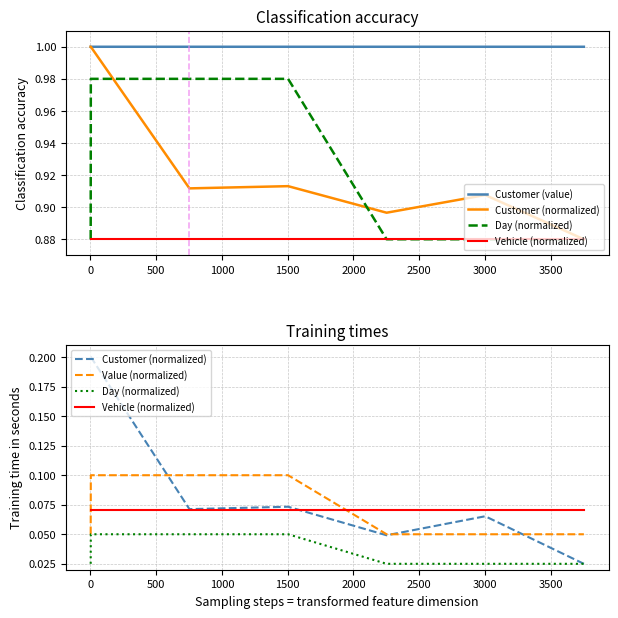

The Value (normalized) series shows 0.1 at 1500. True or false?

True